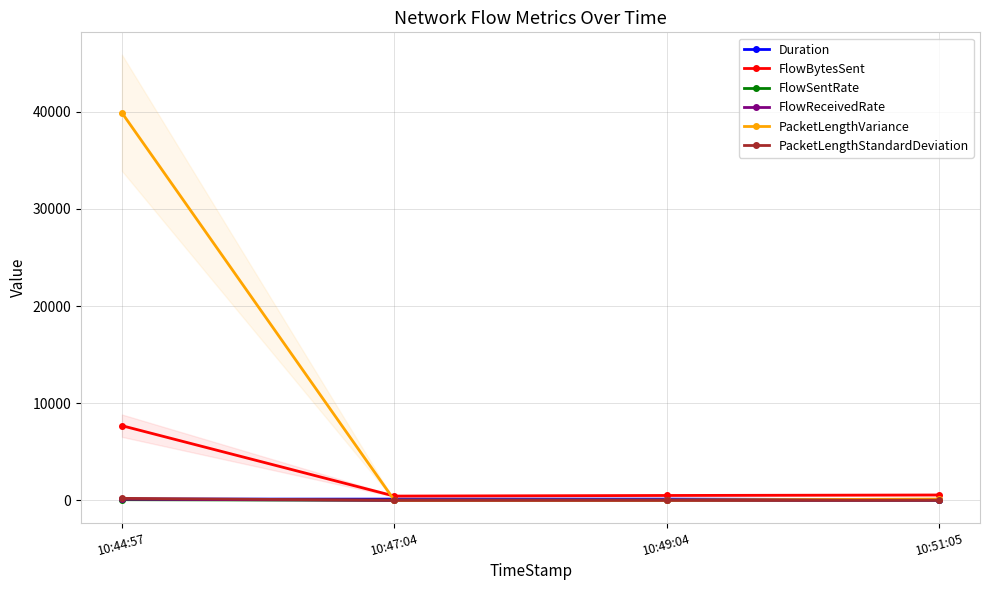

Is the value of PacketLengthVariance at 10:49:04 greater than the value of Duration at 10:44:57?

No